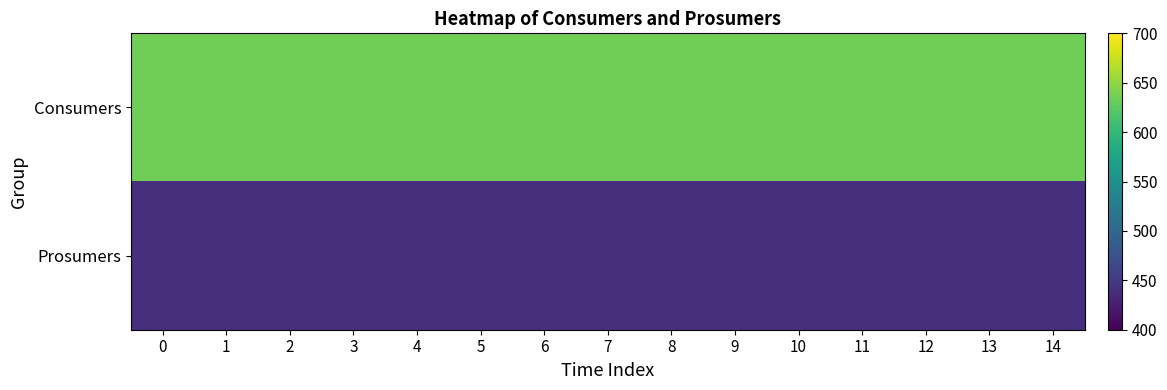

What is the greatest value displayed?

635